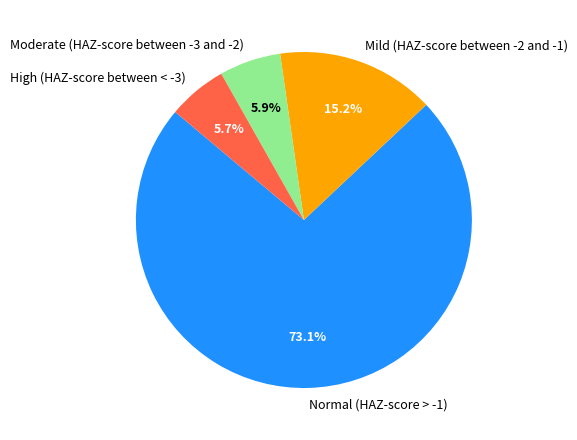

Does High (HAZ-score between < -3) represent more than half of the total?

No